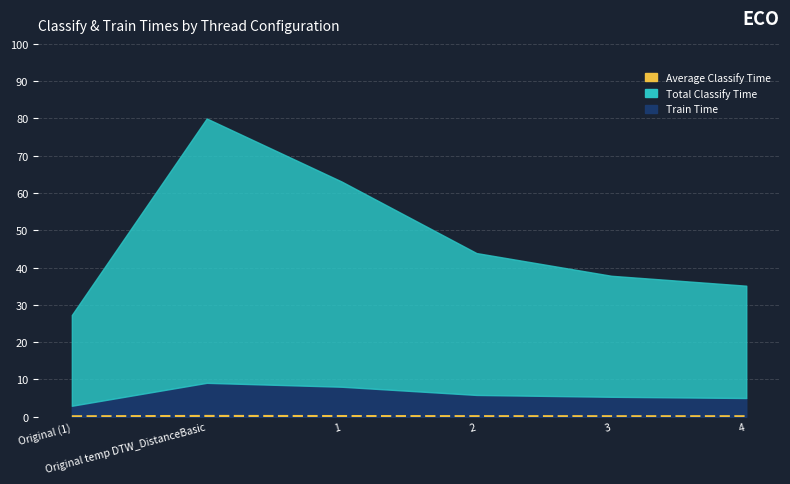

How many values are between 0 and 1?

6